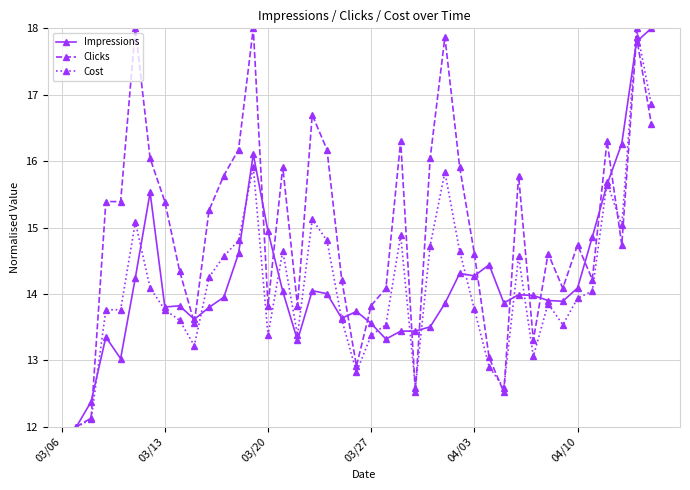

What is the value of the Clicks point at the 6th from the left?

16.0